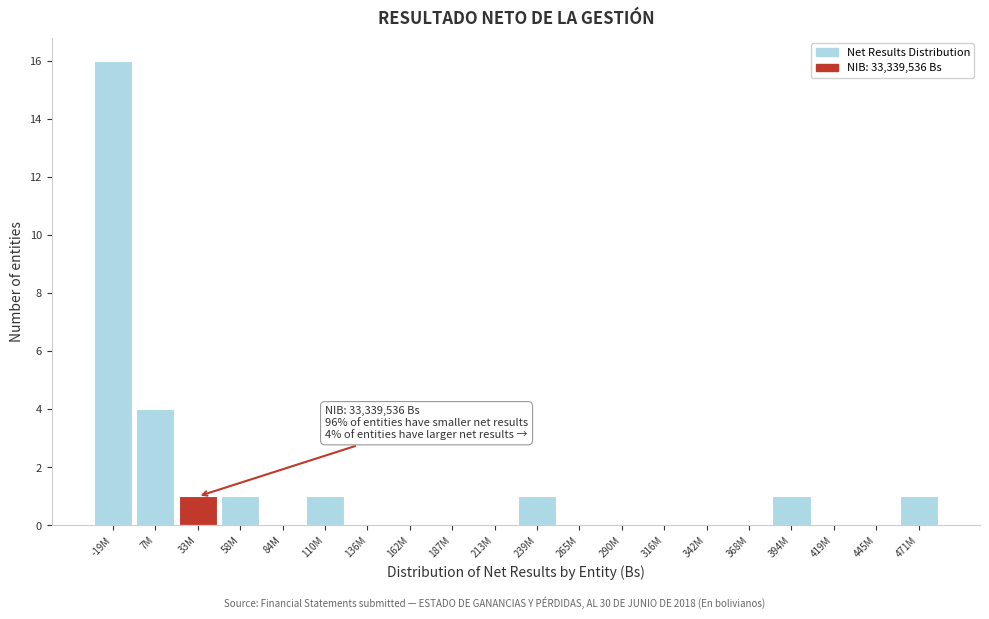

Reading left to right, list all the values displayed in this chart.

-19M=16	7M=4	33M=1	58M=1	84M=0	110M=1	136M=0	162M=0	187M=0	213M=0	239M=1	265M=0	290M=0	316M=0	342M=0	368M=0	394M=1	419M=0	445M=0	471M=1